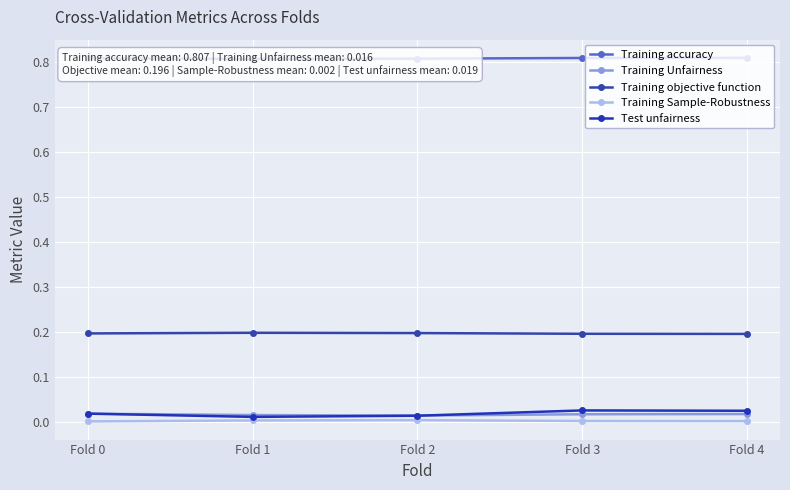

Where is Test unfairness nearest to the value 0?

Fold 1